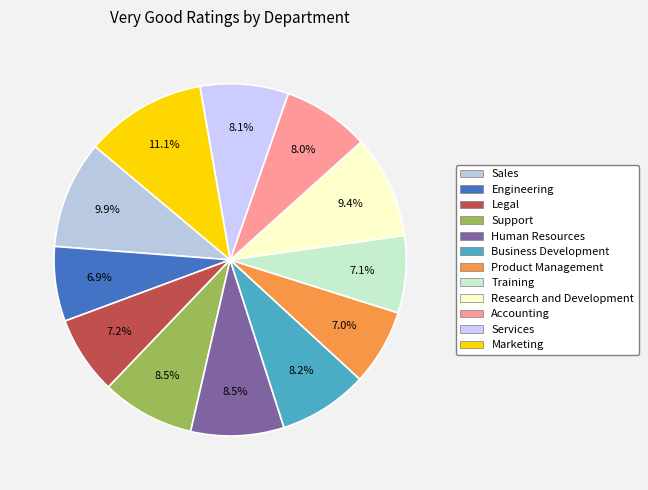

Which slice is the smallest?

Engineering